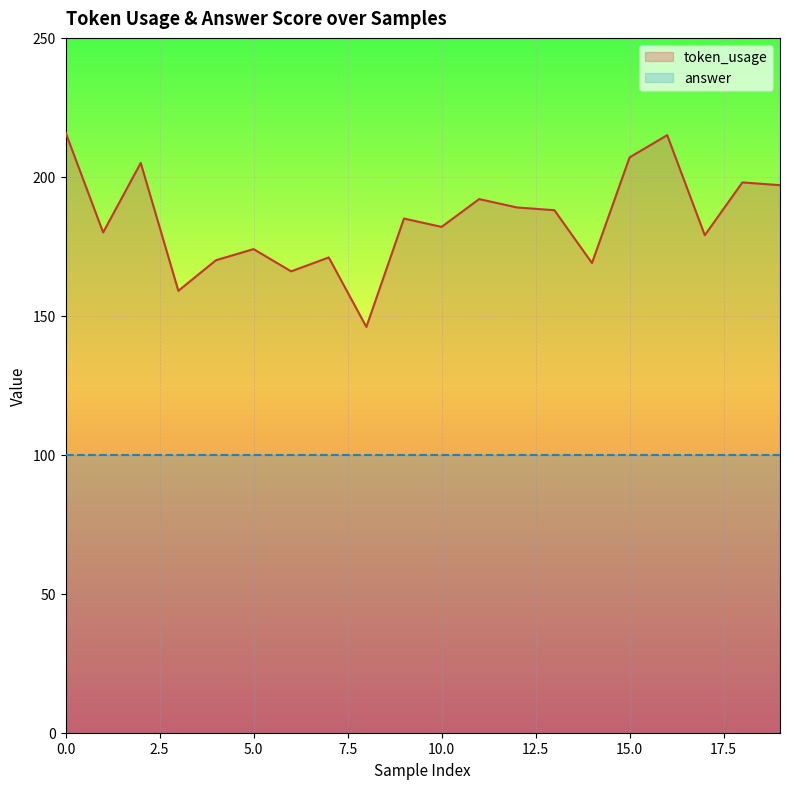

Rank the categories by value from lowest to highest.

8, 3, 6, 14, 4, 7, 5, 17, 1, 10, 9, 13, 12, 11, 19, 18, 2, 15, 16, 0